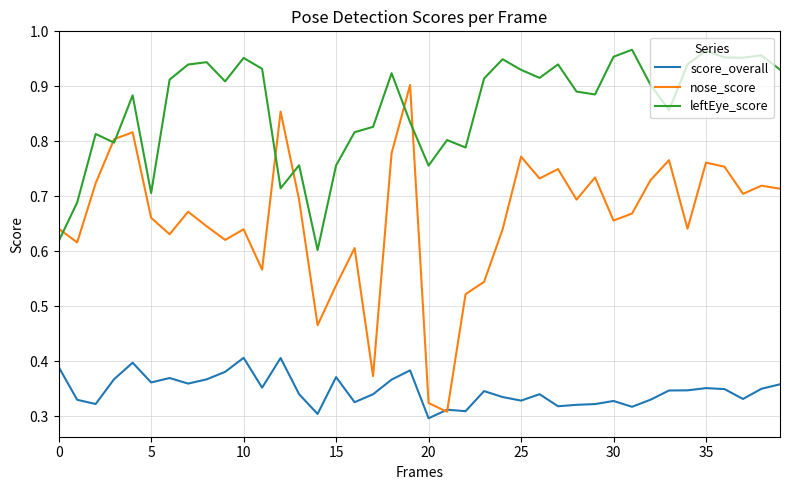

True or false: score_overall and leftEye_score cross at least once.

False